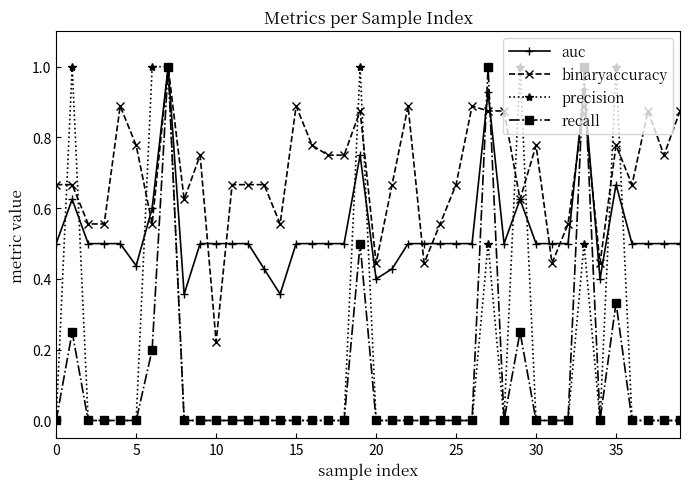

What are all the series names shown in the legend?

auc, binaryaccuracy, precision, recall